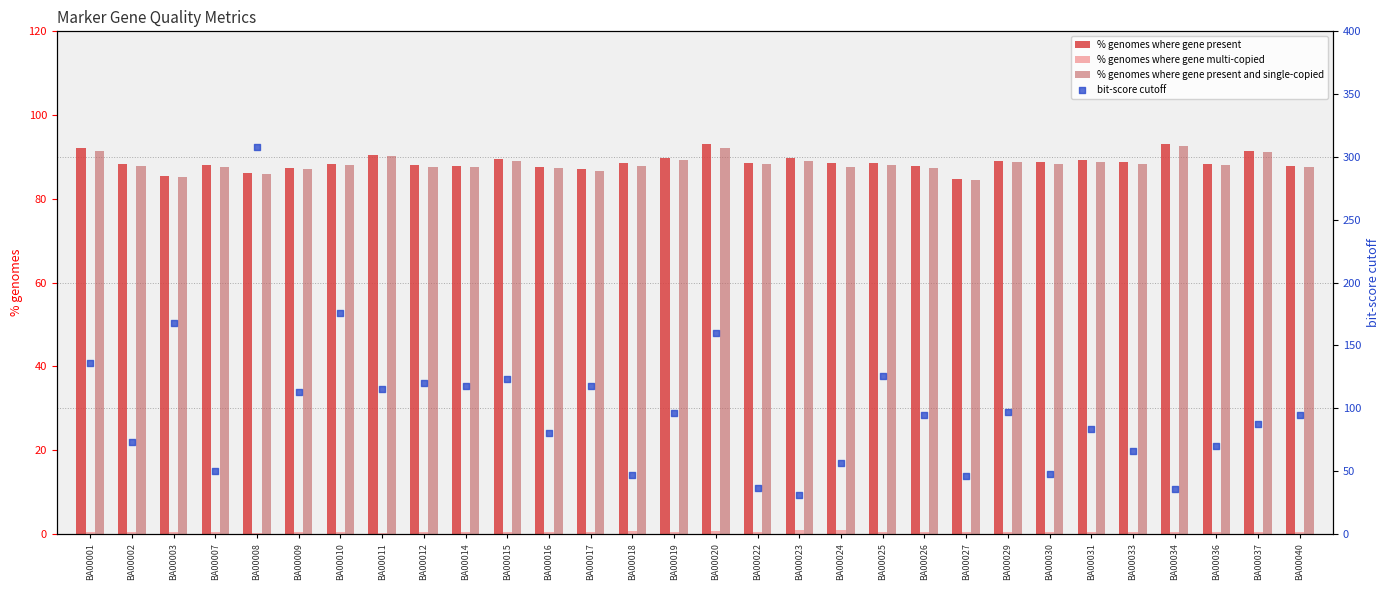

Which series reaches the maximum Y coordinate?

bit-score cutoff